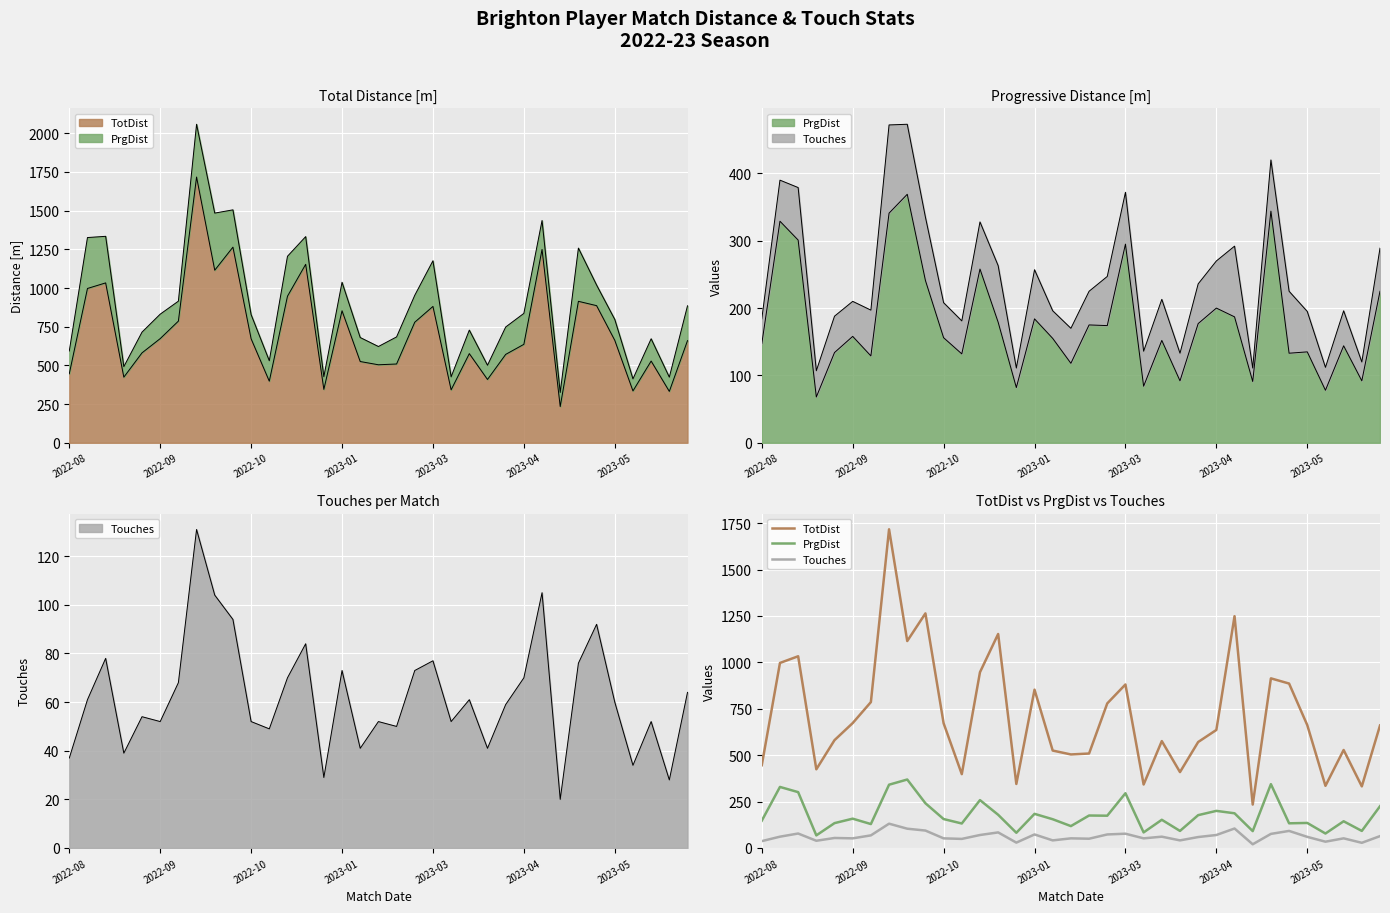

True or false: TotDist and Touches intersect in this chart.

False